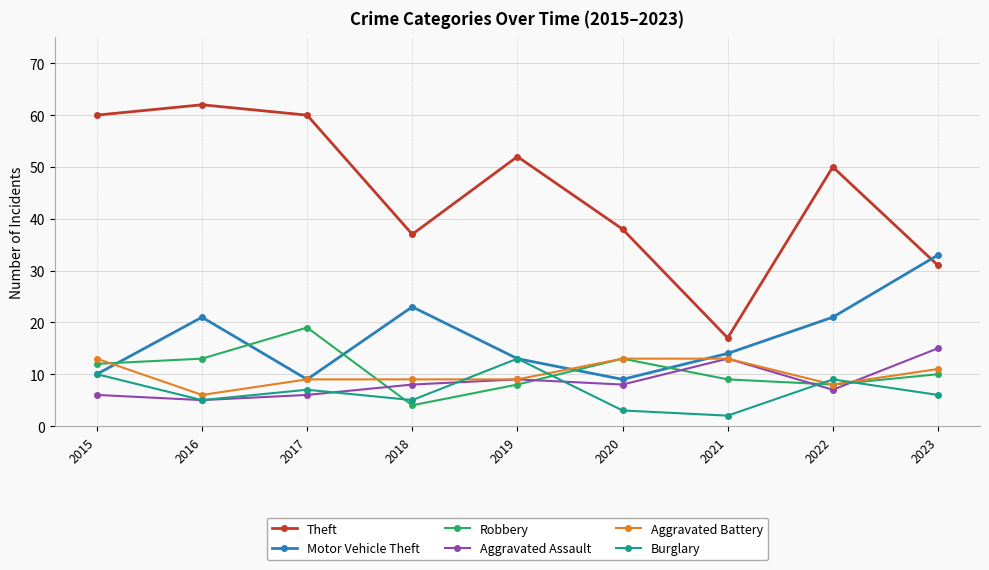

Is it true that Aggravated Assault equals 9 at 2016?

False